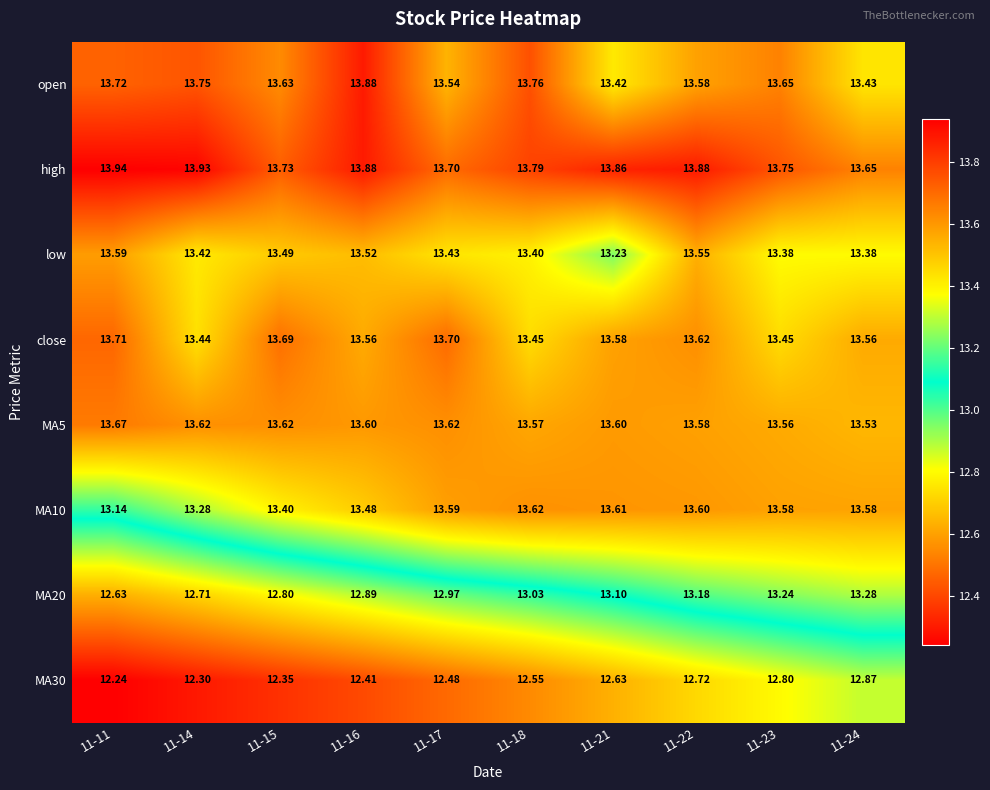

What is the total value across all series at 11-23?

107.4